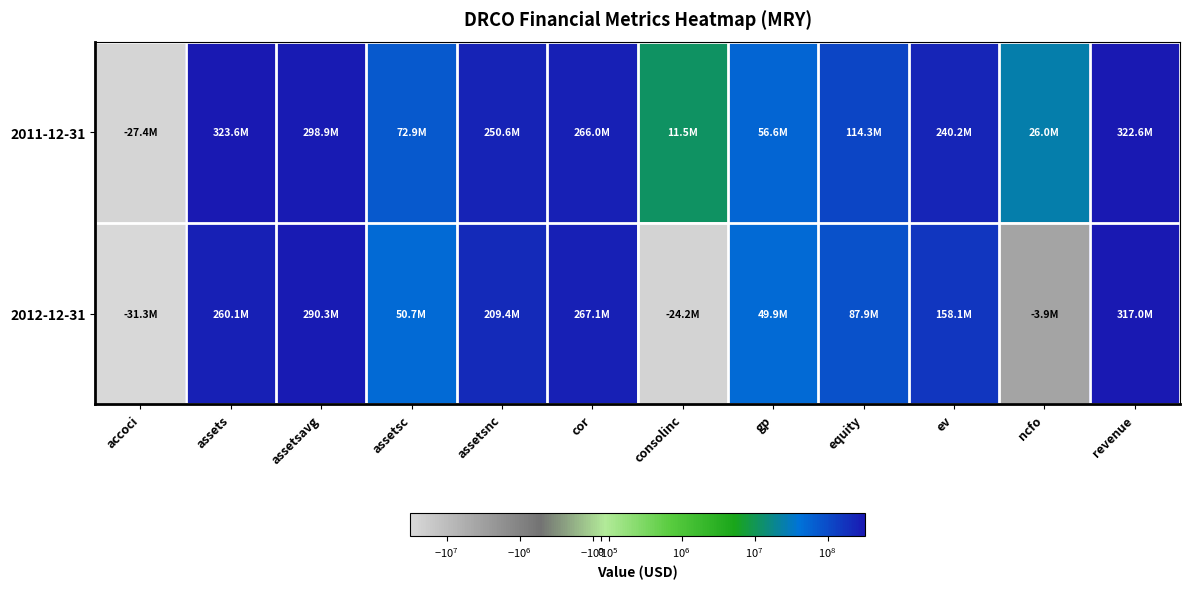

At which category is the sum across all series the highest?

revenue